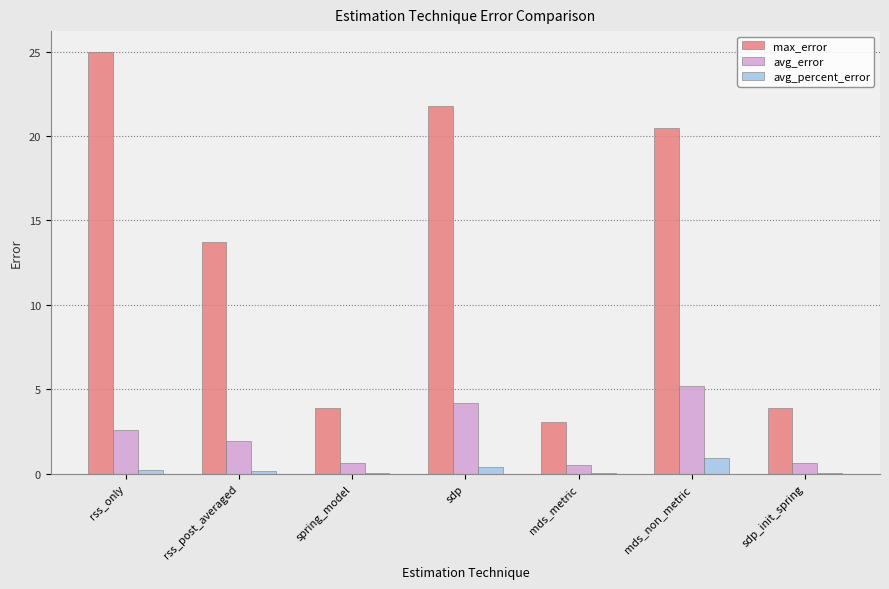

What is the total value across all series at mds_non_metric?

26.6